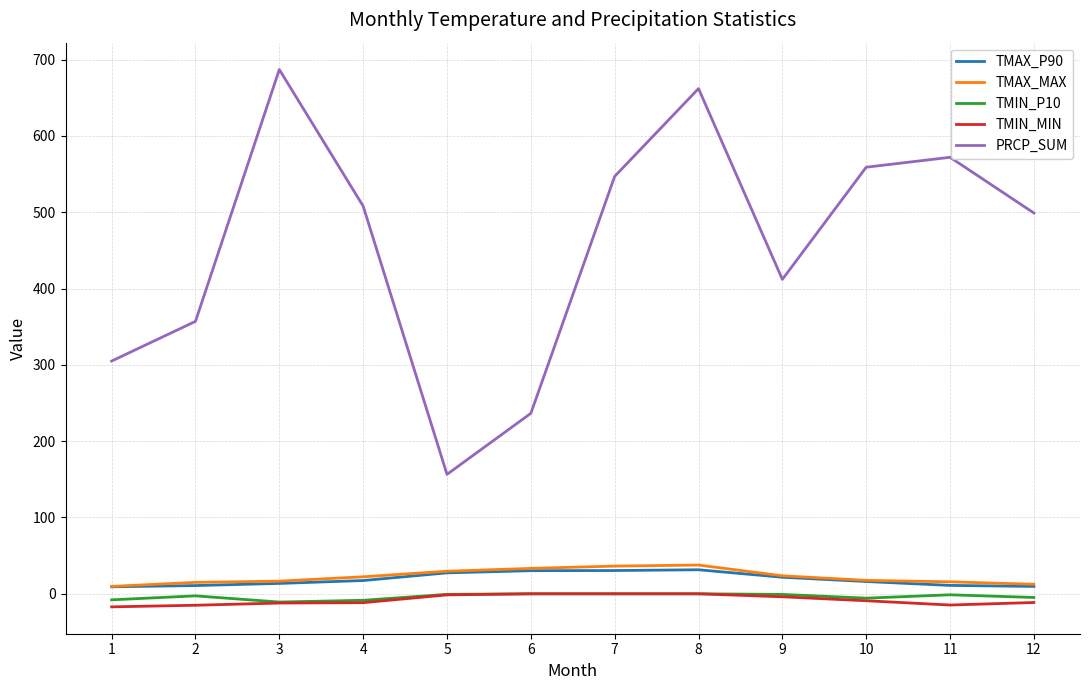

What is the minimum value for TMAX_P90?

9.2